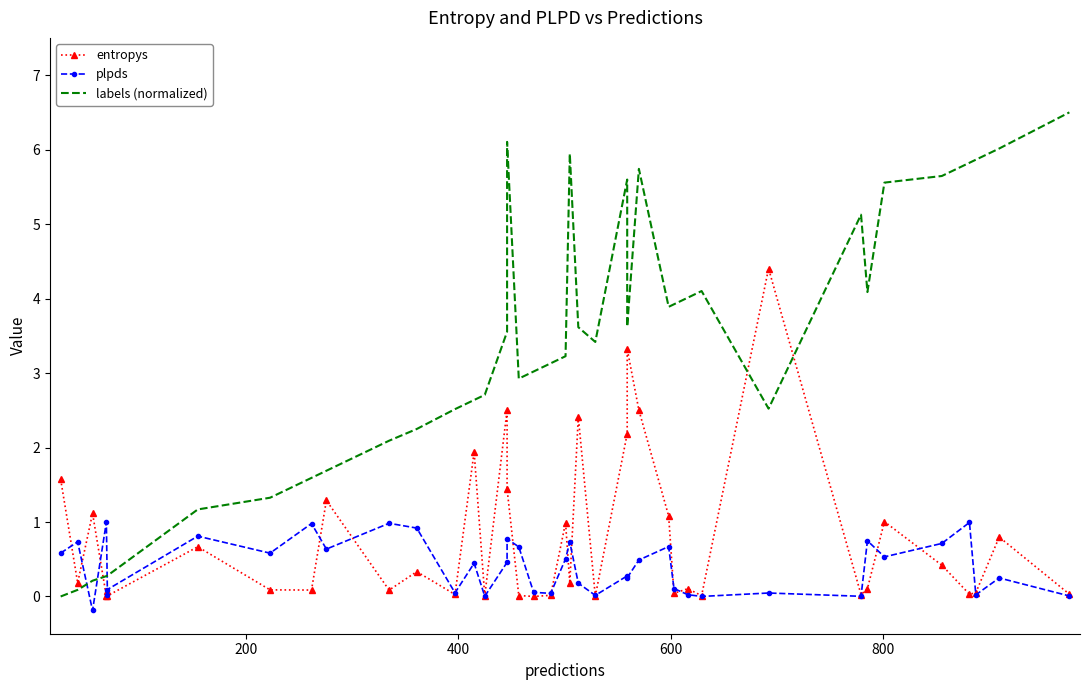

At which label does entropys reach its minimum?

600